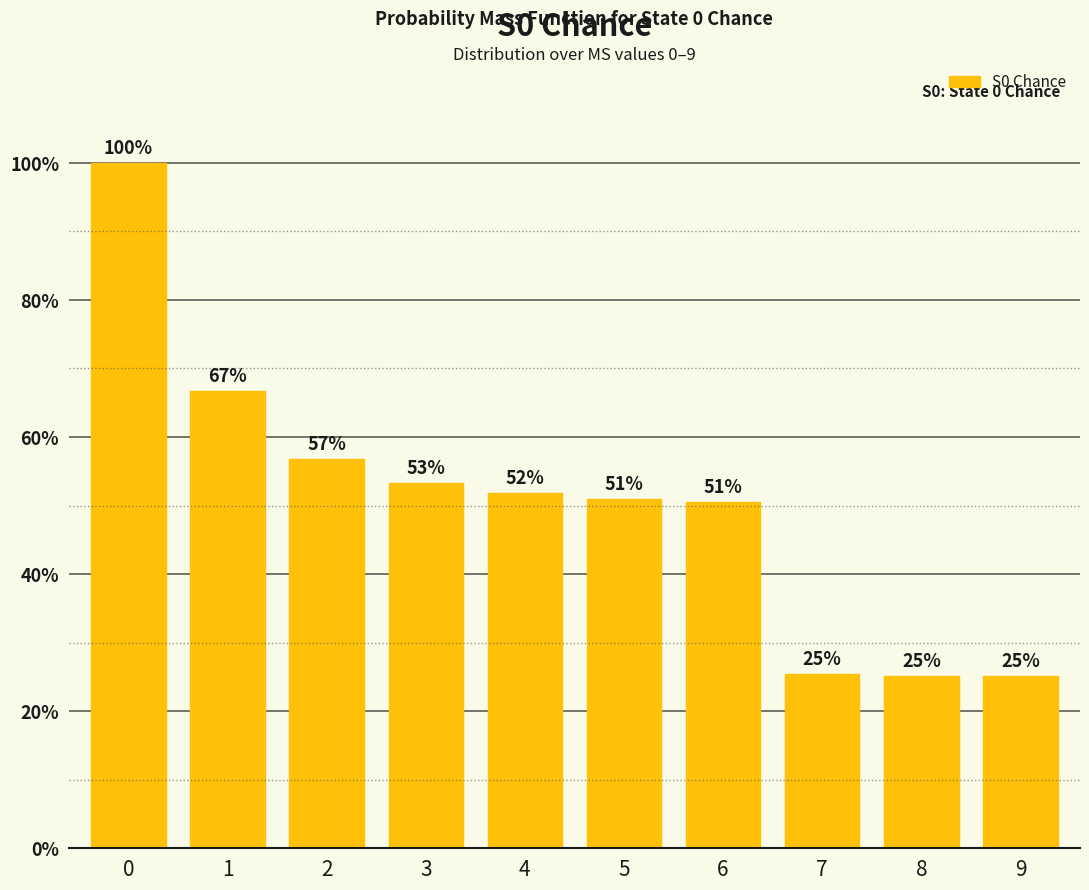

Reading left to right, transcribe all the data shown in this chart.

0=1.0	1=0.7	2=0.6	3=0.5	4=0.5	5=0.5	6=0.5	7=0.3	8=0.3	9=0.3